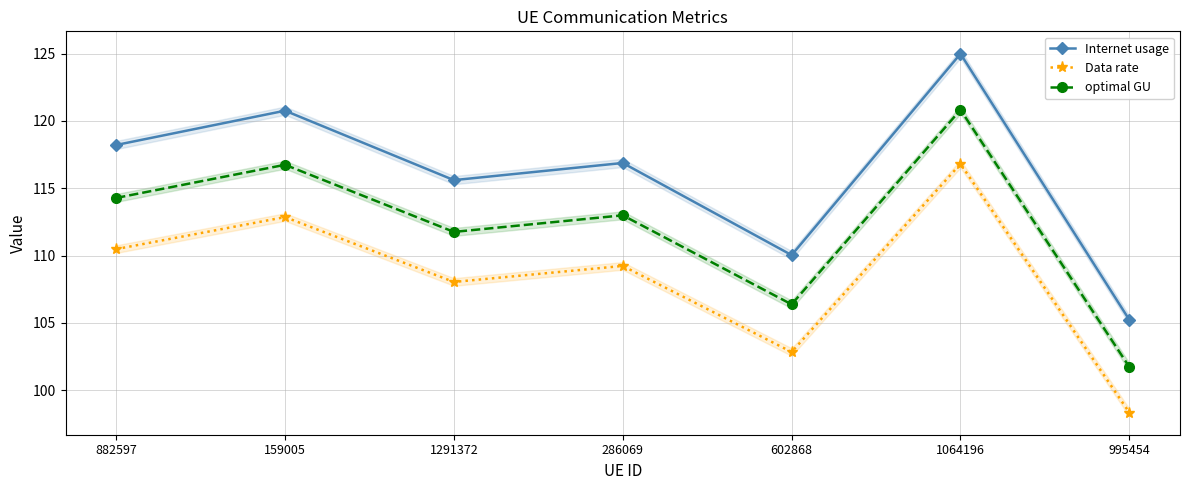

Which has a higher value, 1064196 or 995454?

1064196